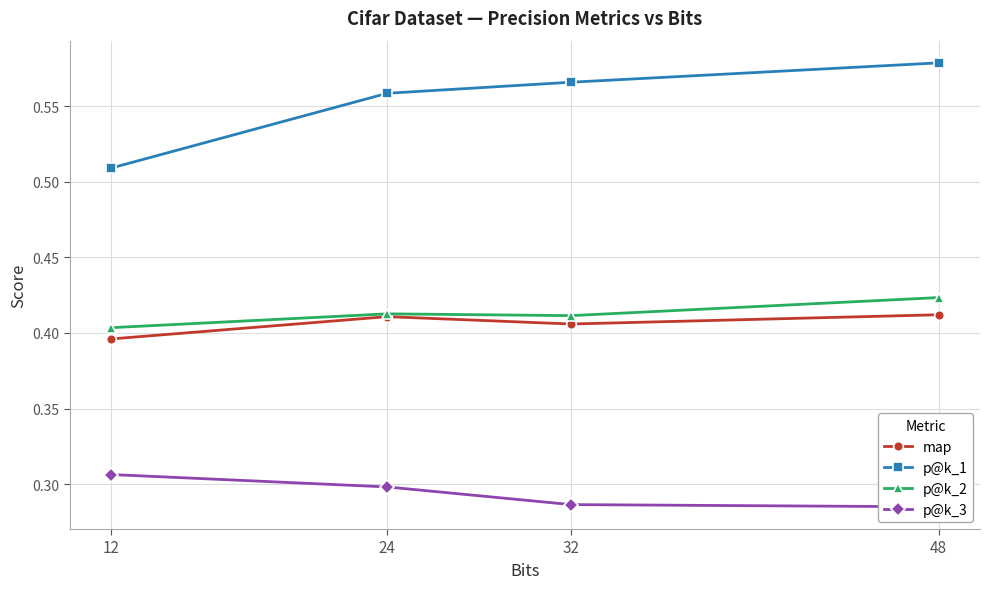

The p@k_1 series shows 0.4 at 32. True or false?

False